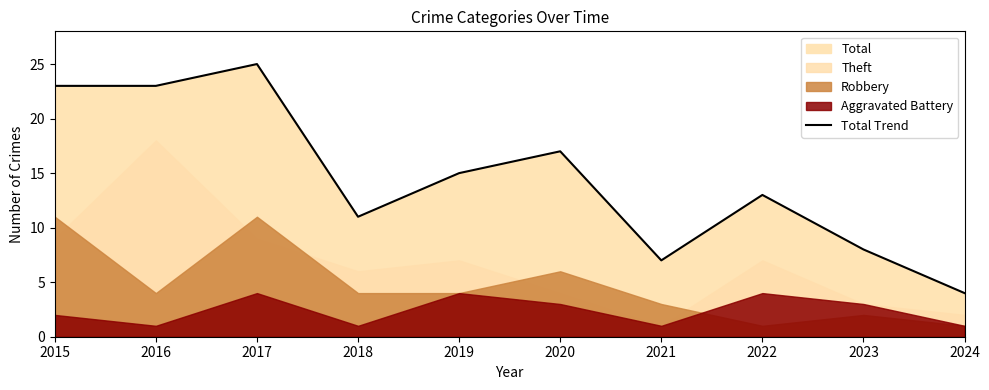

List the labels in order of value, smallest first.

2024, 2021, 2023, 2018, 2022, 2019, 2020, 2015, 2016, 2017